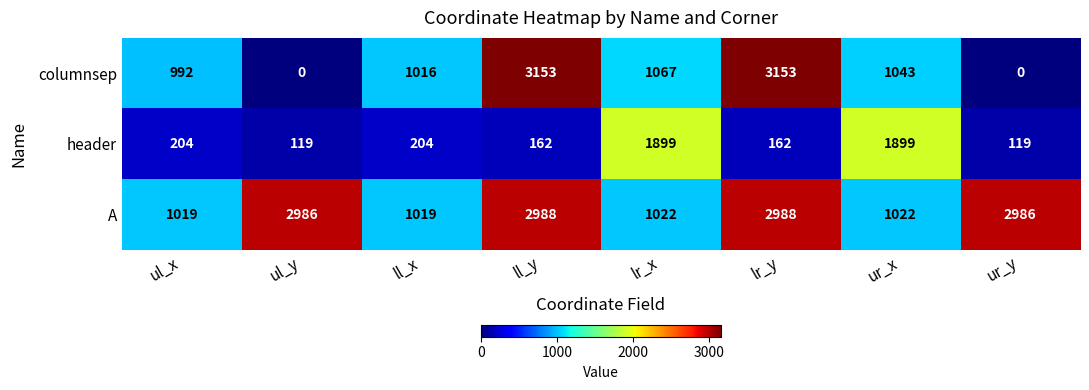

What is the sum of all A values?

16030